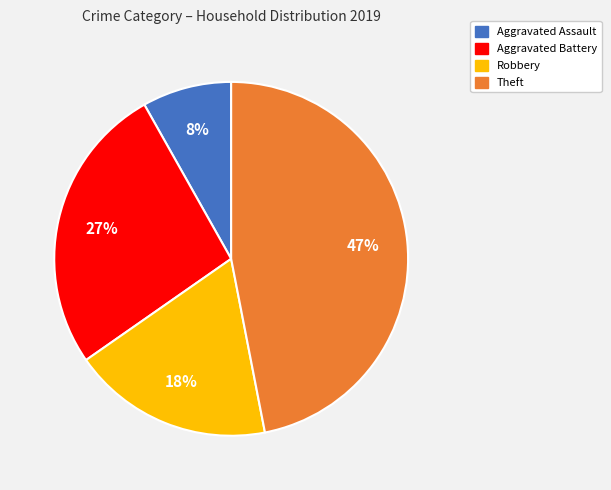

Which has a higher value, Aggravated Assault or Aggravated Battery?

Aggravated Battery